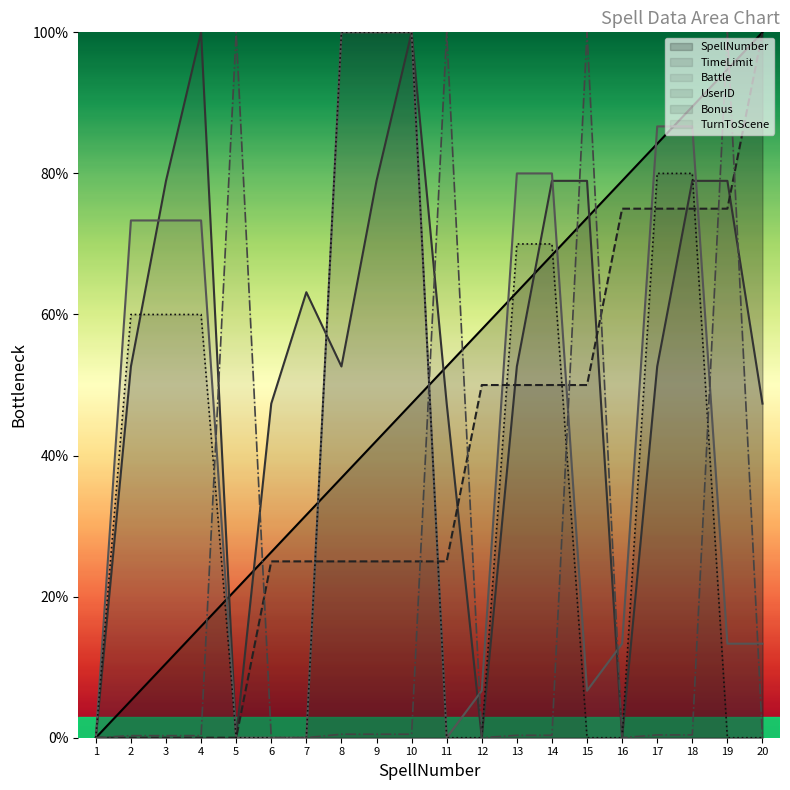

Reading left to right, transcribe all the data shown in this chart.

SpellNumber: 1=0.0	2=5.3	3=10.5	4=15.8	5=21.1	6=26.3	7=31.6	8=36.8	9=42.1	10=47.4	11=52.6	12=57.9	13=63.2	14=68.4	15=73.7	16=78.9	17=84.2	18=89.5	19=94.7	20=100.0
TurnToScene: 1=0.0	2=0.3	3=0.3	4=0.3	5=100.0	6=0.0	7=0.0	8=0.5	9=0.5	10=0.5	11=100.0	12=0.0	13=0.3	14=0.3	15=100.0	16=0.0	17=0.4	18=0.4	19=100.0	20=0.0
UserID: 1=0.0	2=0.0	3=0.0	4=0.0	5=0.0	6=25.0	7=25.0	8=25.0	9=25.0	10=25.0	11=25.0	12=50.0	13=50.0	14=50.0	15=50.0	16=75.0	17=75.0	18=75.0	19=75.0	20=100.0
TimeLimit: 1=0.0	2=52.6	3=78.9	4=100.0	5=0.0	6=47.4	7=63.2	8=52.6	9=78.9	10=100.0	11=47.4	12=0.0	13=52.6	14=78.9	15=78.9	16=0.0	17=52.6	18=78.9	19=78.9	20=47.4
Battle: 1=0.0	2=73.3	3=73.3	4=73.3	5=0.0	6=0.0	7=0.0	8=100.0	9=100.0	10=100.0	11=0.0	12=6.7	13=80.0	14=80.0	15=6.7	16=13.3	17=86.7	18=86.7	19=13.3	20=13.3
Bonus: 1=0.0	2=60.0	3=60.0	4=60.0	5=0.0	6=0.0	7=0.0	8=100.0	9=100.0	10=100.0	11=0.0	12=0.0	13=70.0	14=70.0	15=0.0	16=0.0	17=80.0	18=80.0	19=0.0	20=0.0